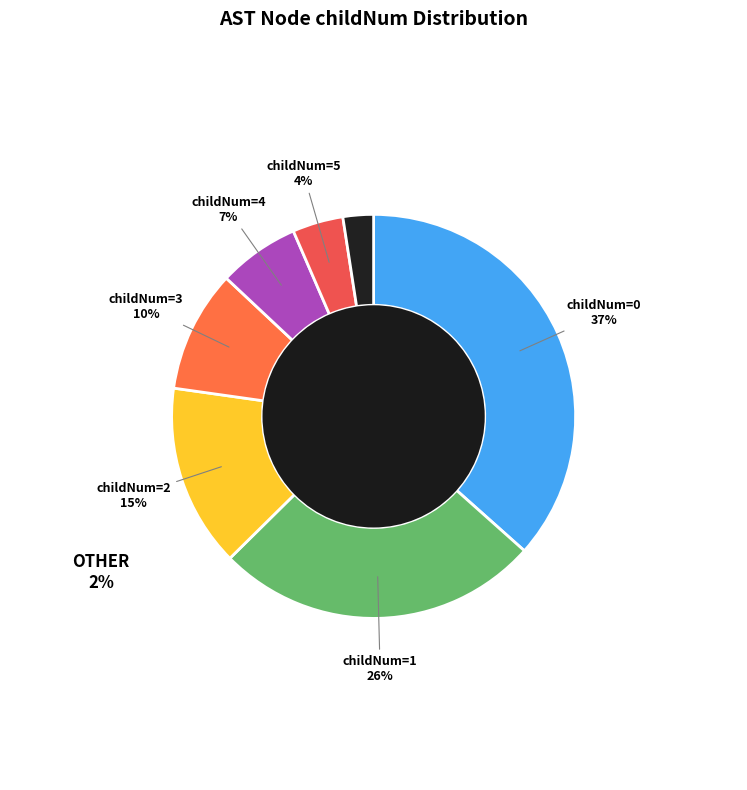

What is the total percentage of 1 and 5?

30.1%